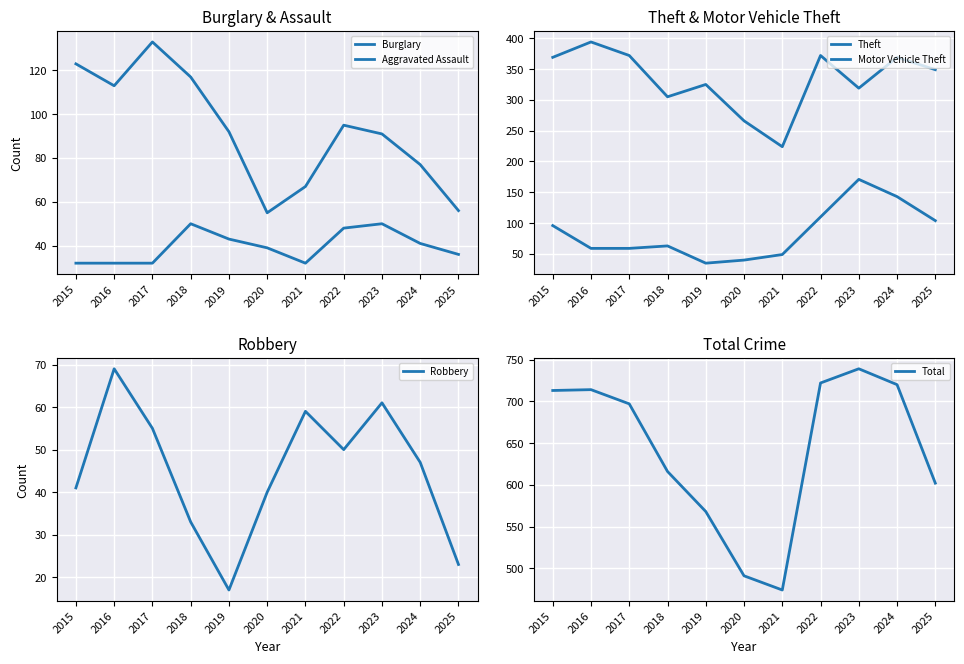

Reading left to right, what are all the values shown in this chart?

Burglary: 2015=123	2016=113	2017=133	2018=117	2019=92	2020=55	2021=67	2022=95	2023=91	2024=77	2025=56
Aggravated Assault: 2015=32	2016=32	2017=32	2018=50	2019=43	2020=39	2021=32	2022=48	2023=50	2024=41	2025=36
Theft: 2015=369	2016=394	2017=372	2018=305	2019=325	2020=266	2021=224	2022=372	2023=319	2024=369	2025=349
Motor Vehicle Theft: 2015=96	2016=59	2017=59	2018=63	2019=35	2020=40	2021=49	2022=110	2023=171	2024=143	2025=104
Robbery: 2015=41	2016=69	2017=55	2018=33	2019=17	2020=40	2021=59	2022=50	2023=61	2024=47	2025=23
Total: 2015=713	2016=714	2017=697	2018=616	2019=568	2020=491	2021=474	2022=722	2023=739	2024=720	2025=602